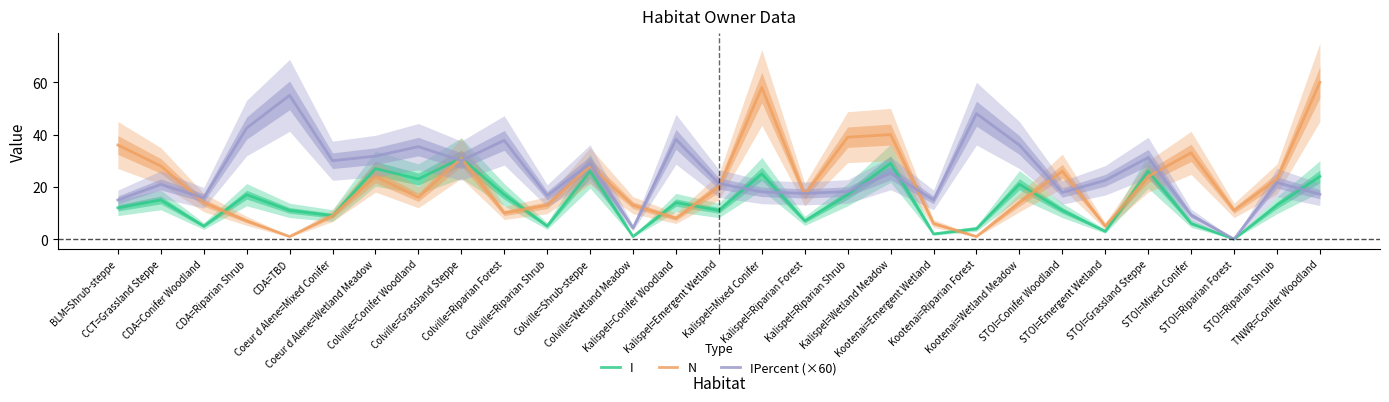

What are all the series names shown in the legend?

I, N, IPercent (×60)